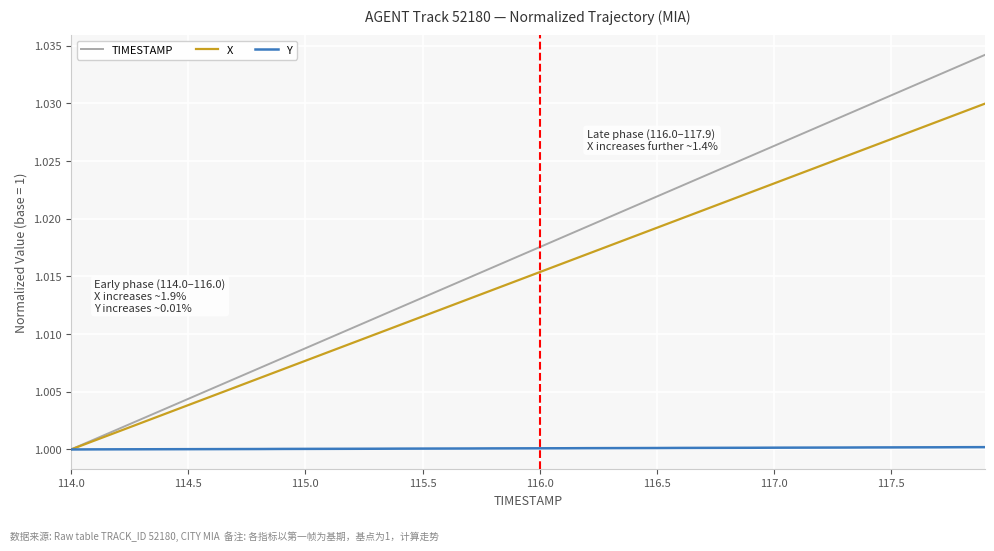

Which series has the largest total across all categories?

TIMESTAMP